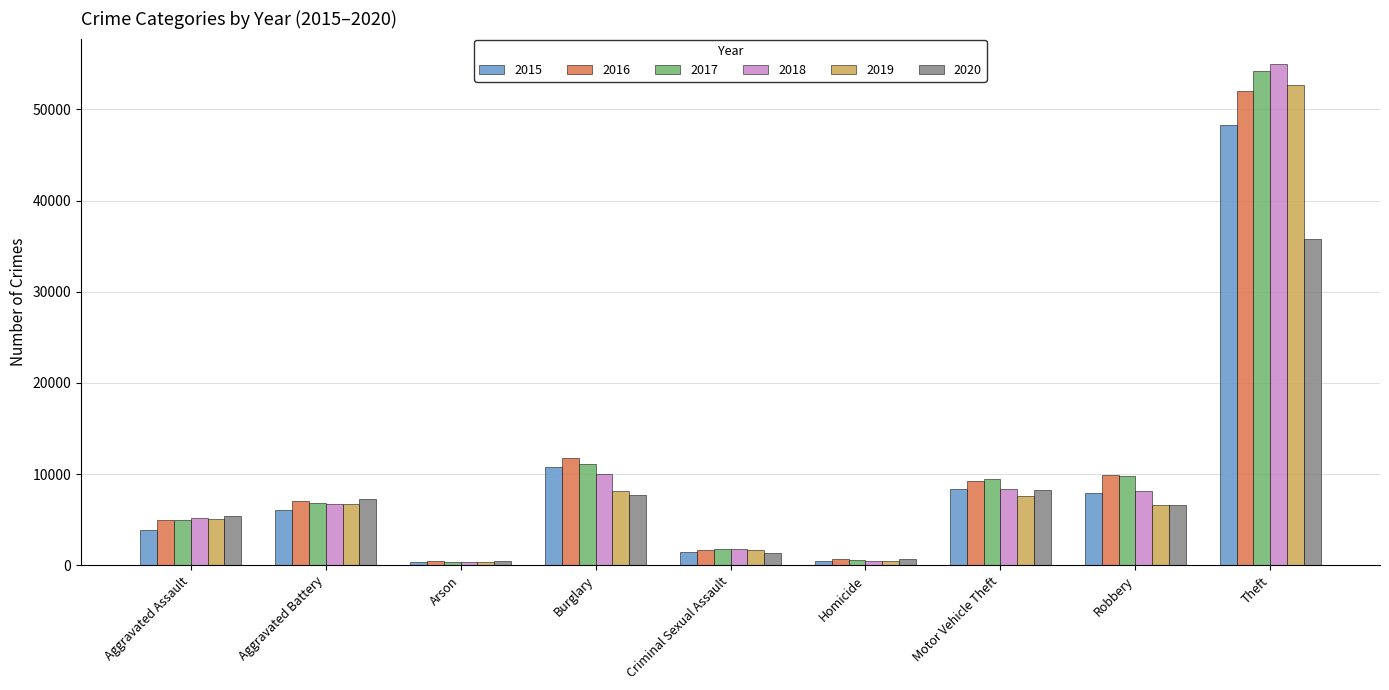

At which category is the sum across all series the highest?

Theft